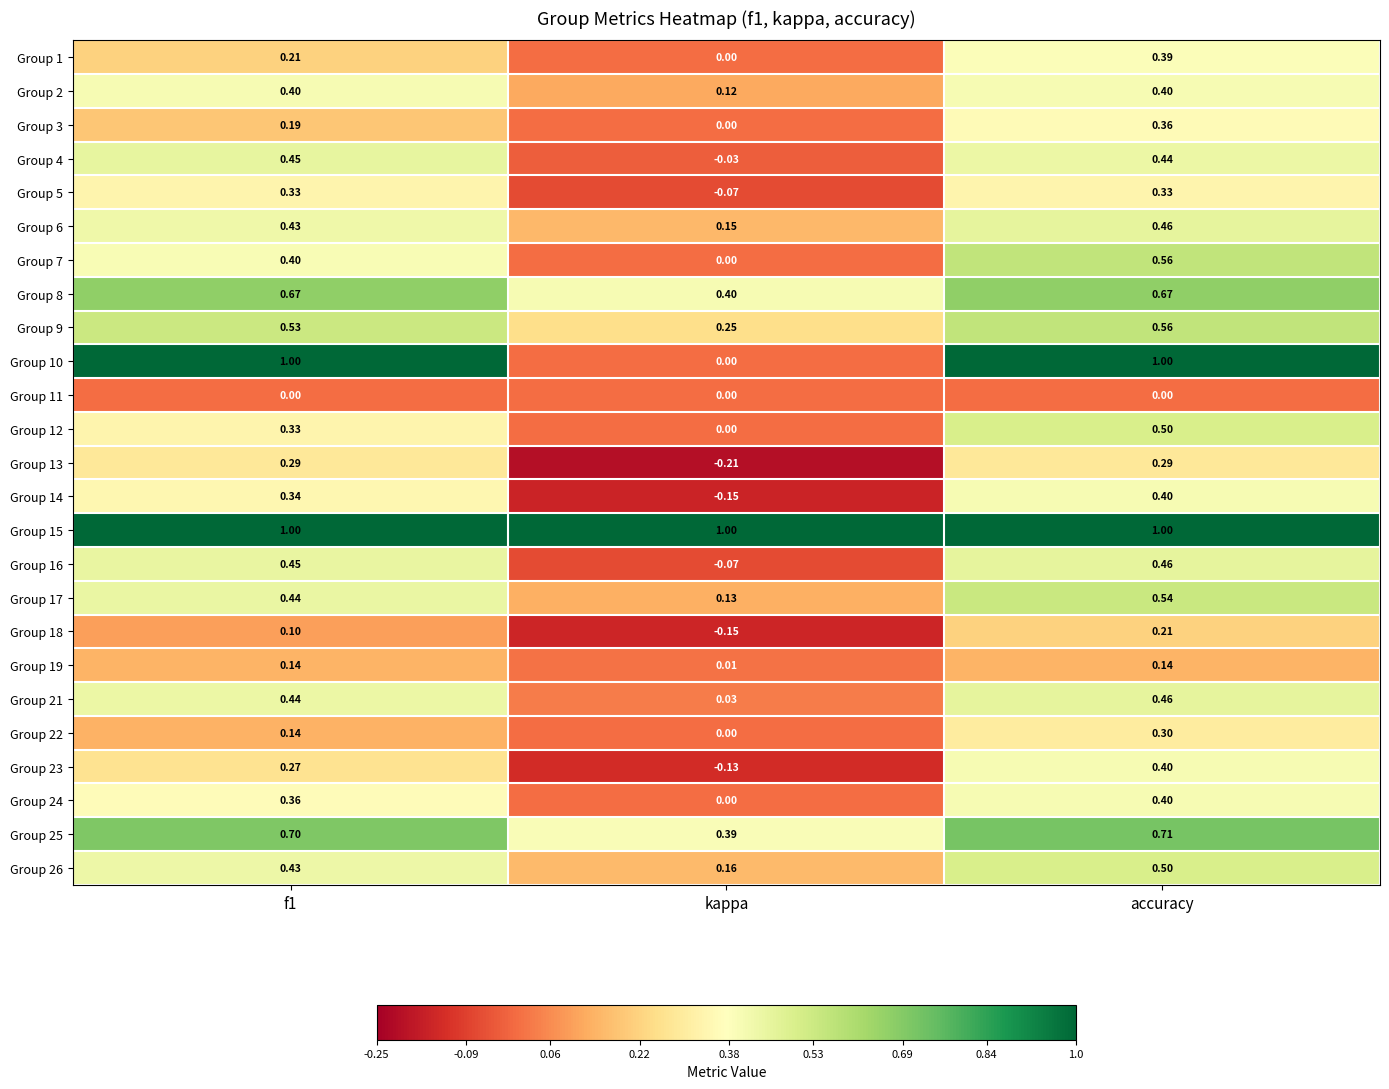

At which label does Group 21 reach its peak?

accuracy